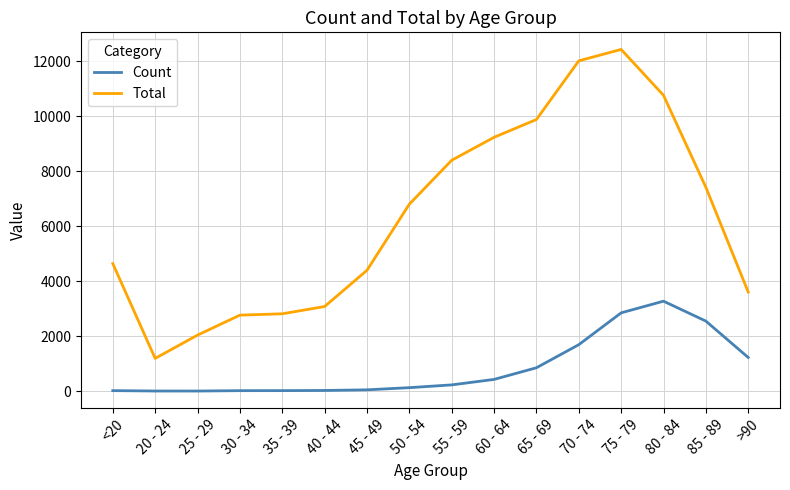

How many lines are shown in the chart?

2